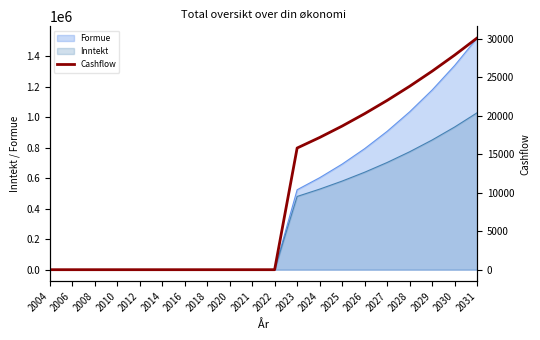

Is it true that the value at 2016 is 0.0?

True